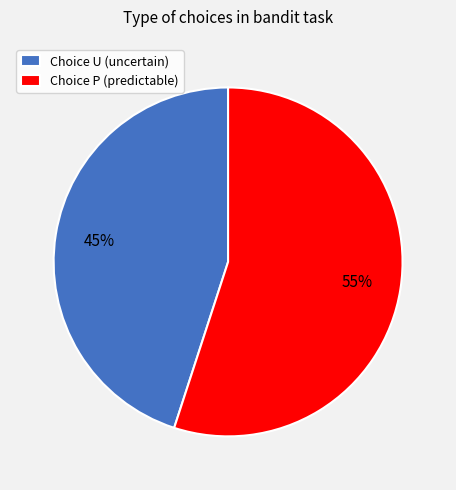

Is the sum of Choice U (uncertain) and Choice P (predictable) greater than half?

Yes